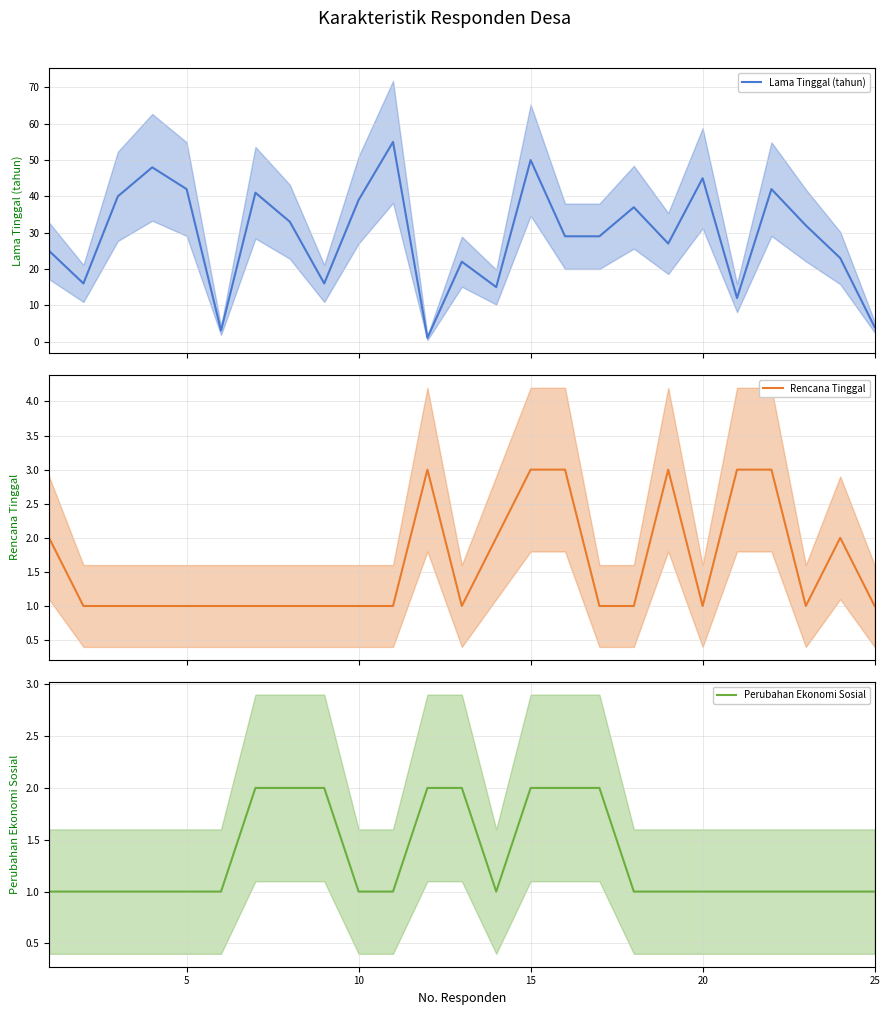

What are all the series names shown in the legend?

Lama Tinggal (tahun), Rencana Tinggal, Perubahan Ekonomi Sosial